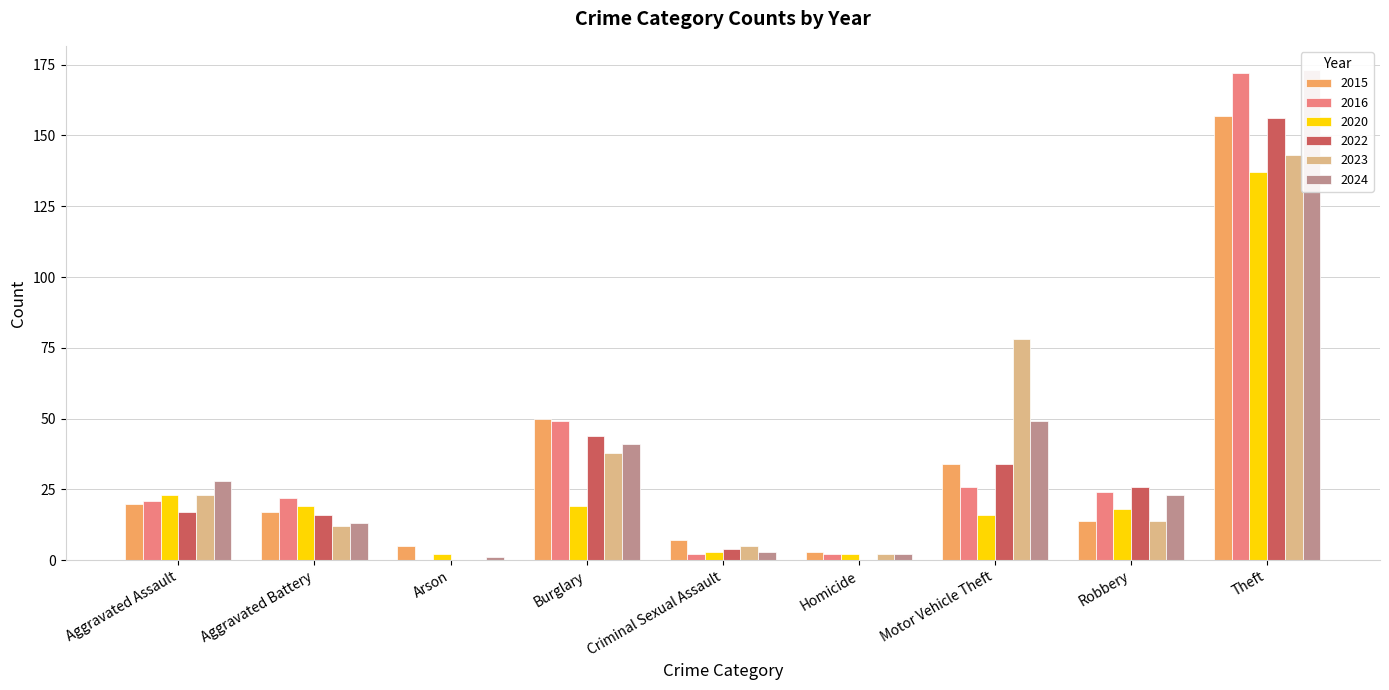

The value of 2022 at Motor Vehicle Theft is 34. True or false?

True